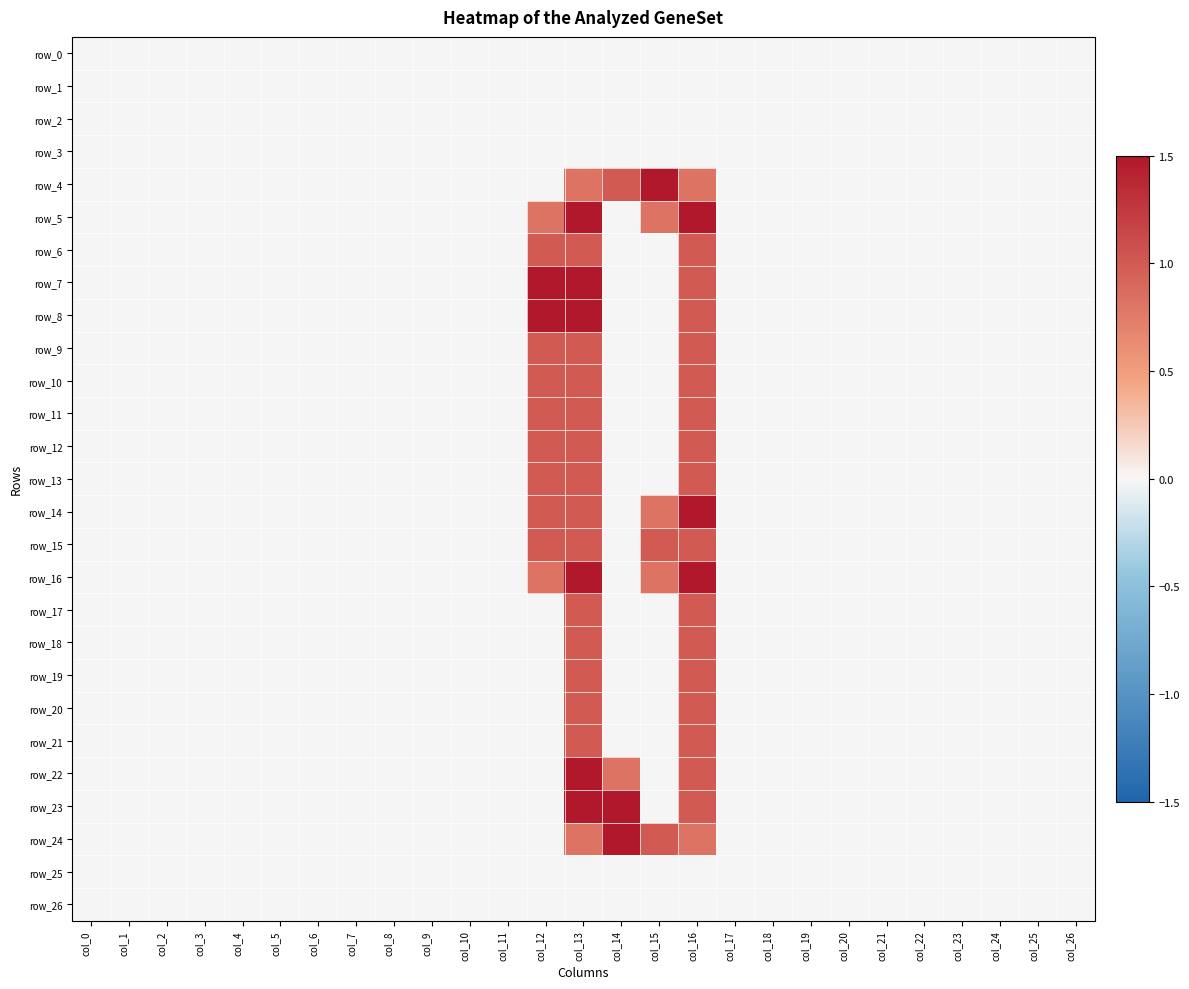

Which category has the lowest value across all series?

col_0